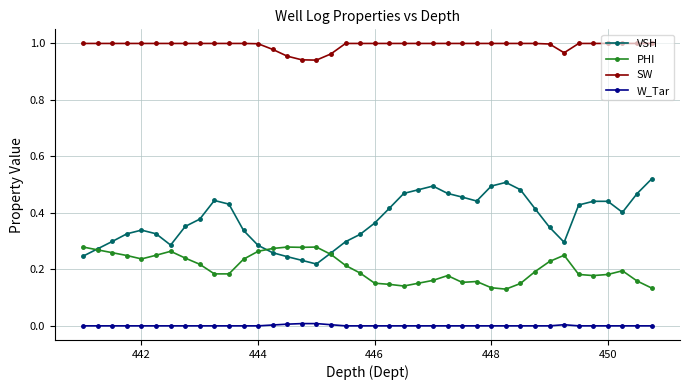

How many lines are shown in the chart?

4